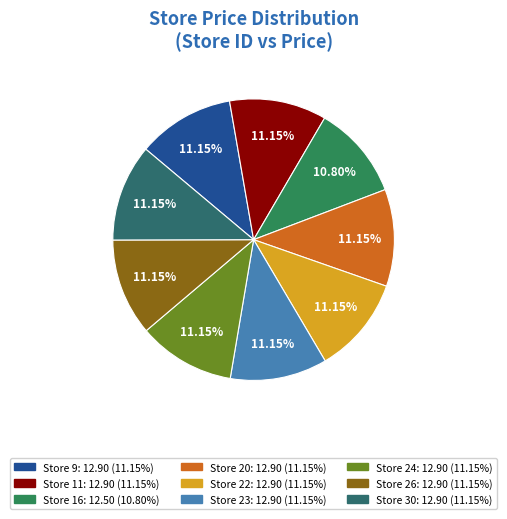

How many slices are in this pie chart?

9